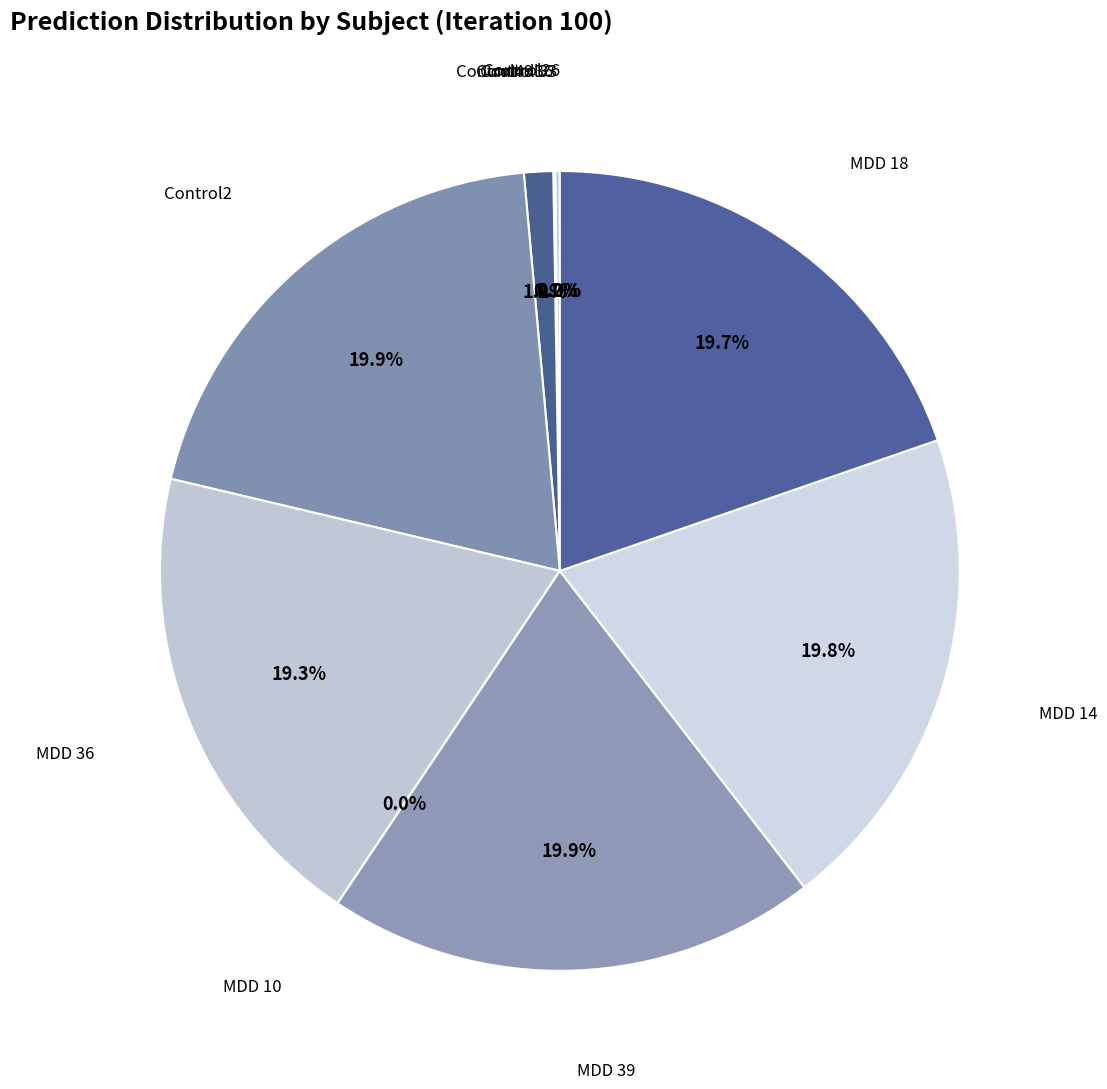

How many slices are in this pie chart?

10